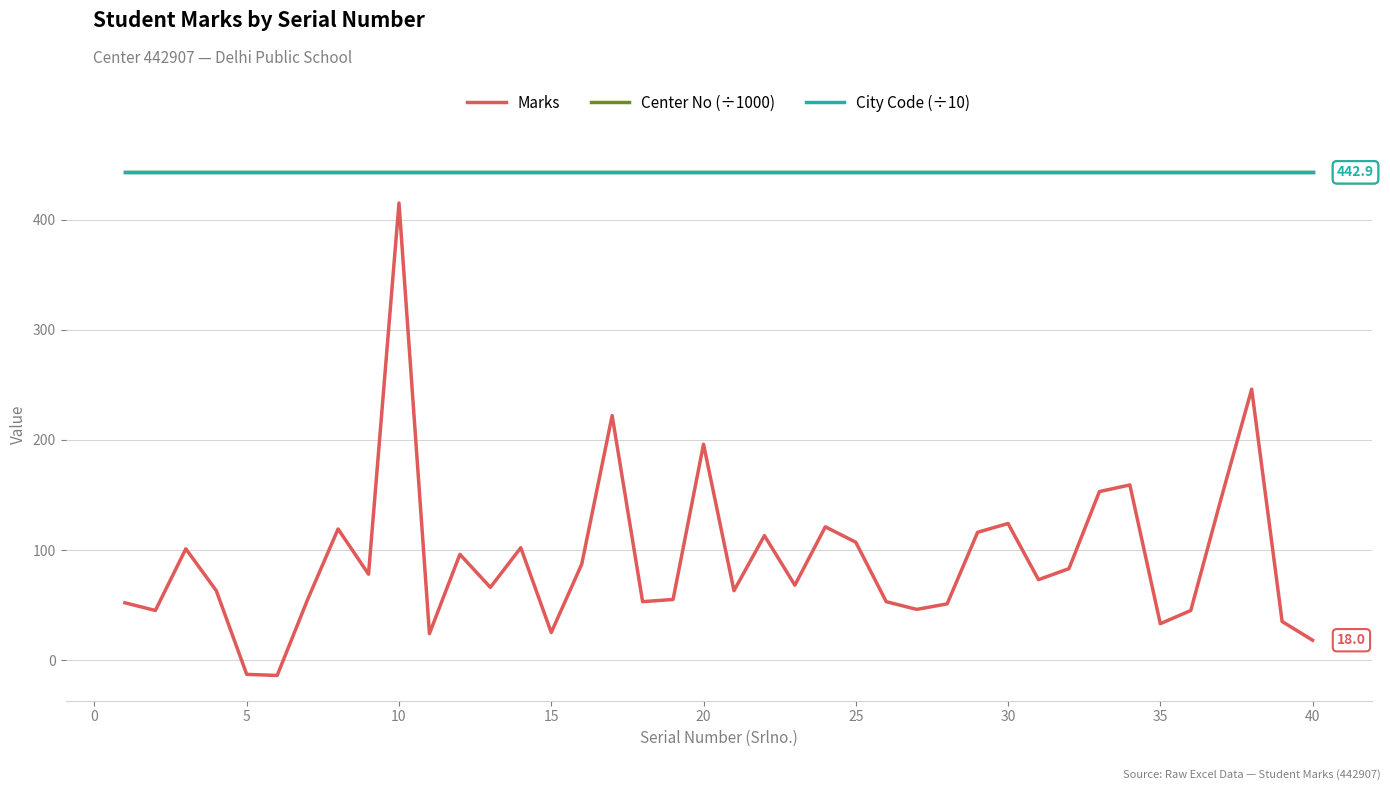

Does the chart display data point markers on the line(s)?

No